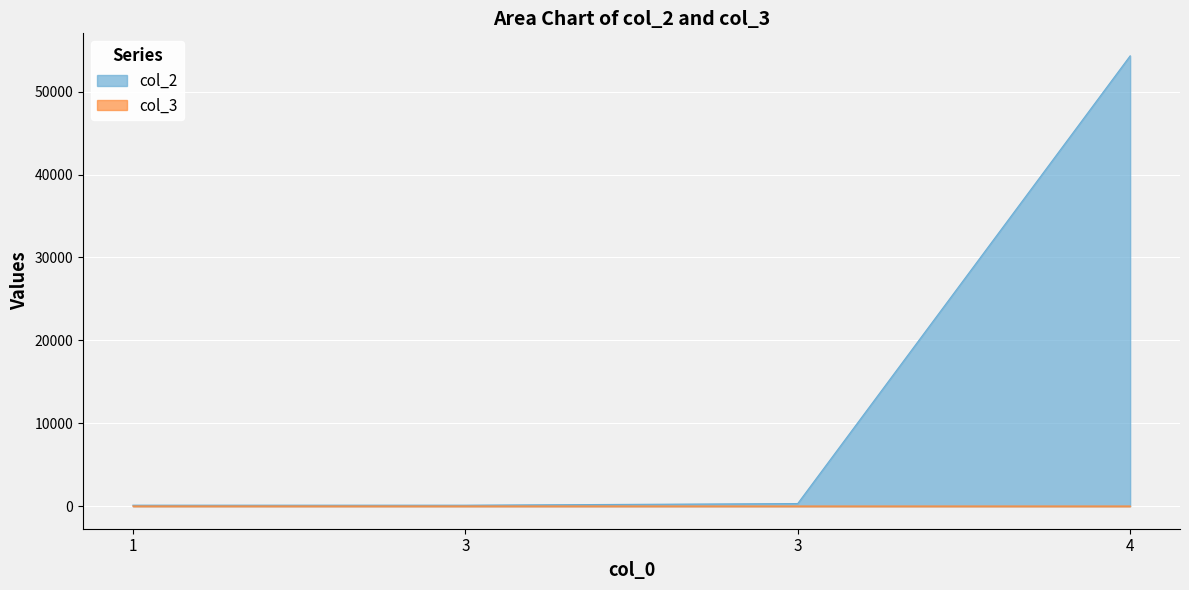

Reading right to left, list all the values displayed in this chart.

col_2: 4=54321	3=321	3=123	1=123
col_3: 4=19	3=19	3=20	1=22